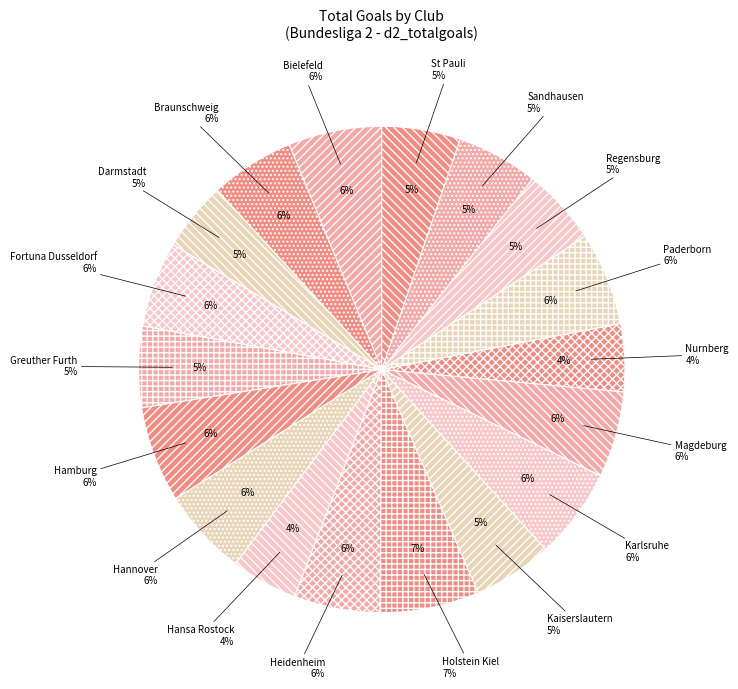

True or false: Bielefeld accounts for 6% of the total.

True